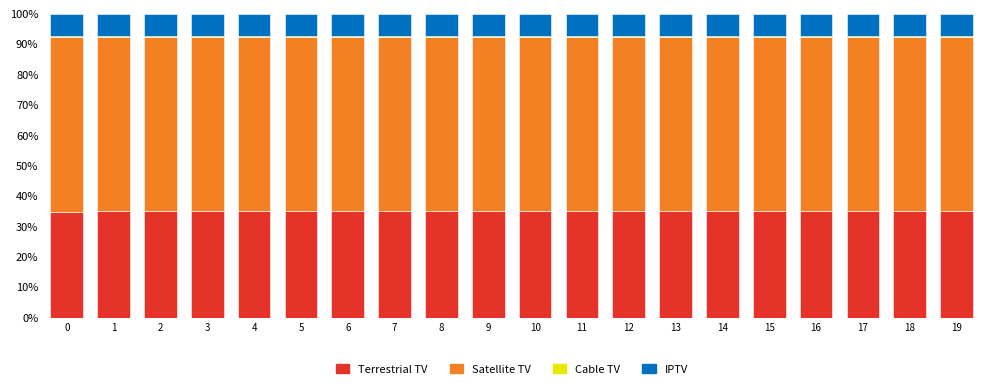

How many series are shown in this chart?

4